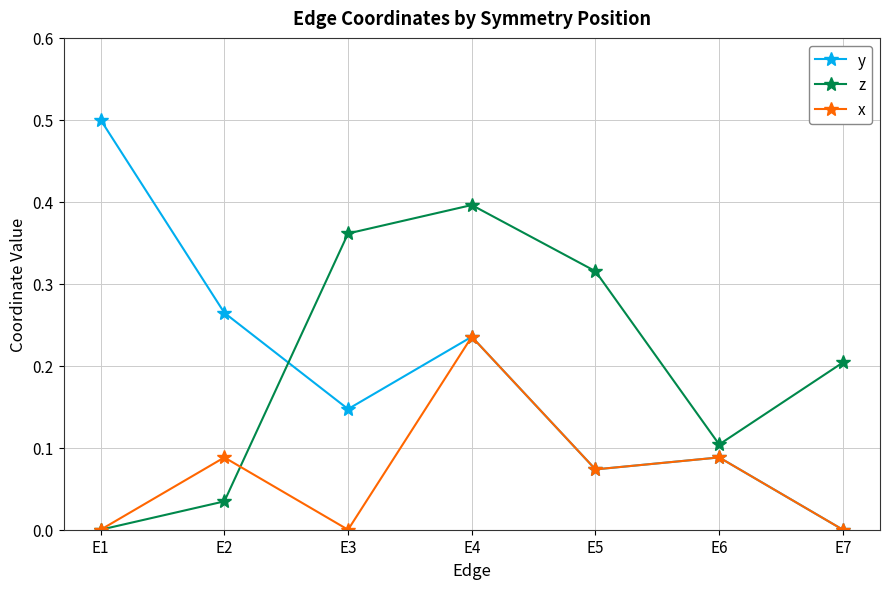

The value of y at E7 is 0.0. True or false?

True